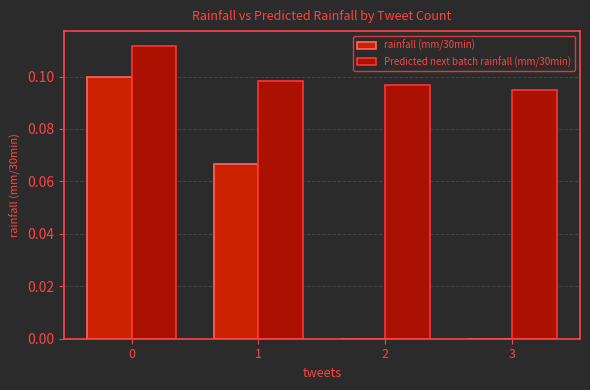

Reading left to right, what are all the values shown in this chart?

rainfall (mm/30min): 0.1	0.1	0.0	0.0
Predicted next batch rainfall (mm/30min): 0.1	0.1	0.1	0.1